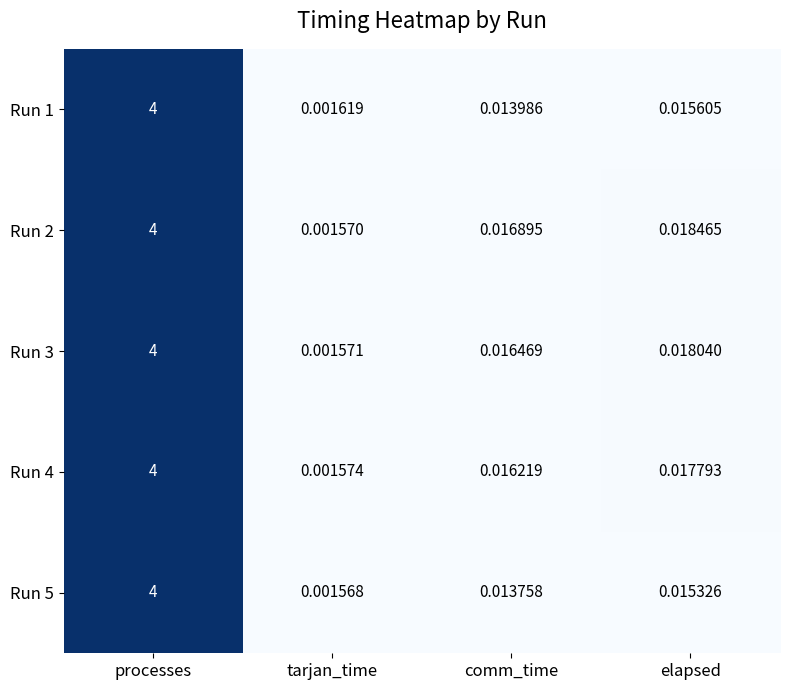

At which category is the sum across all series the highest?

processes